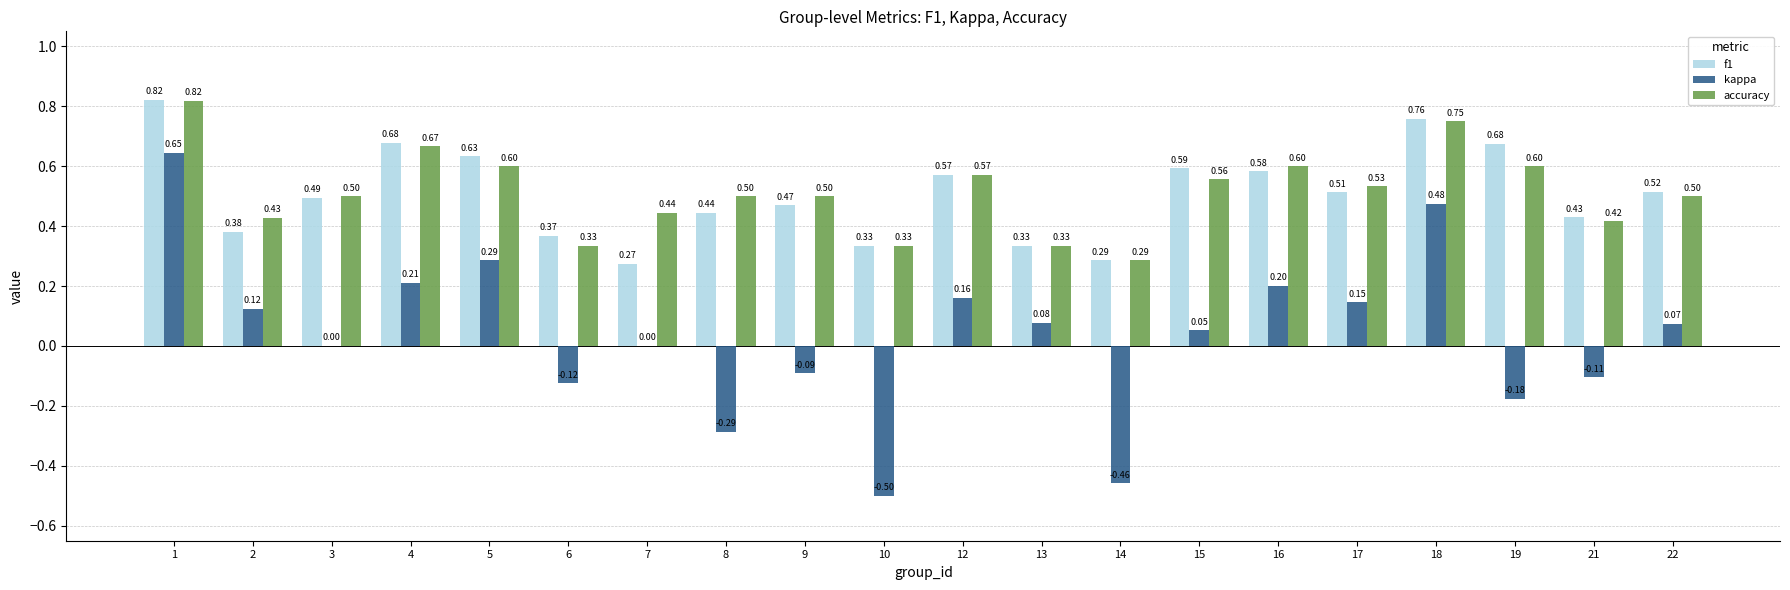

Which series changed the most between 7 and 21?

f1